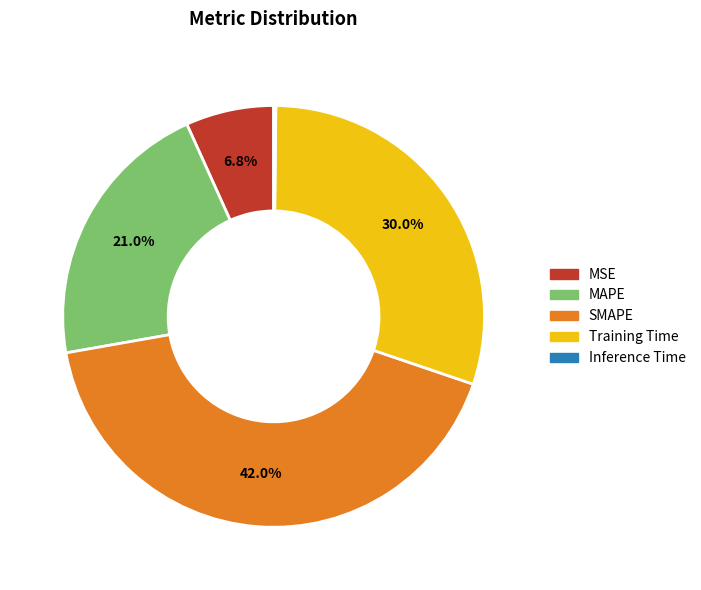

Which has a higher value, SMAPE or Training Time?

SMAPE